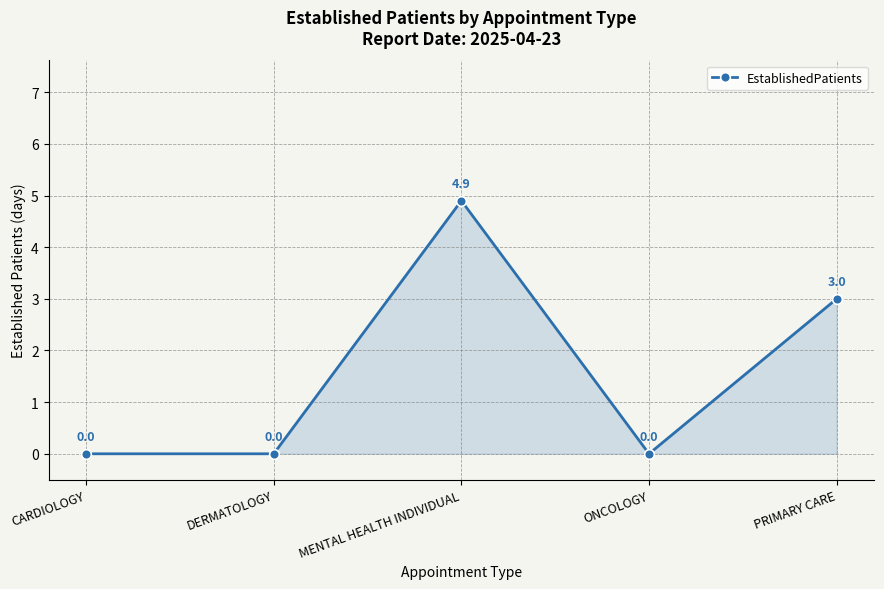

Reading left to right, list all the values displayed in this chart.

0.0	0.0	4.9	0.0	3.0